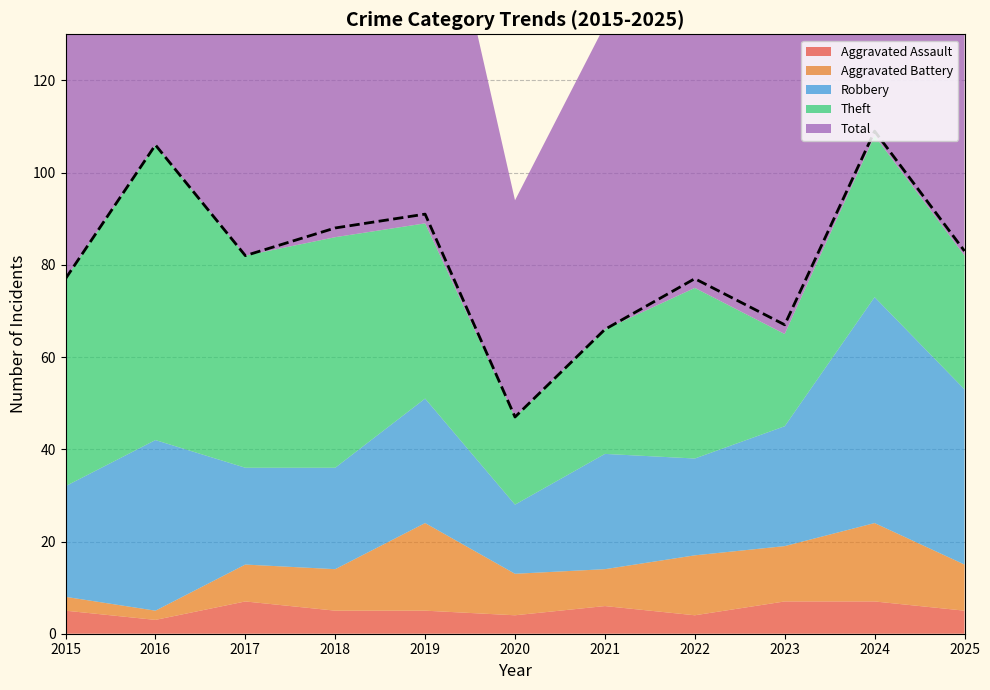

Does the chart have visible grid lines?

Yes